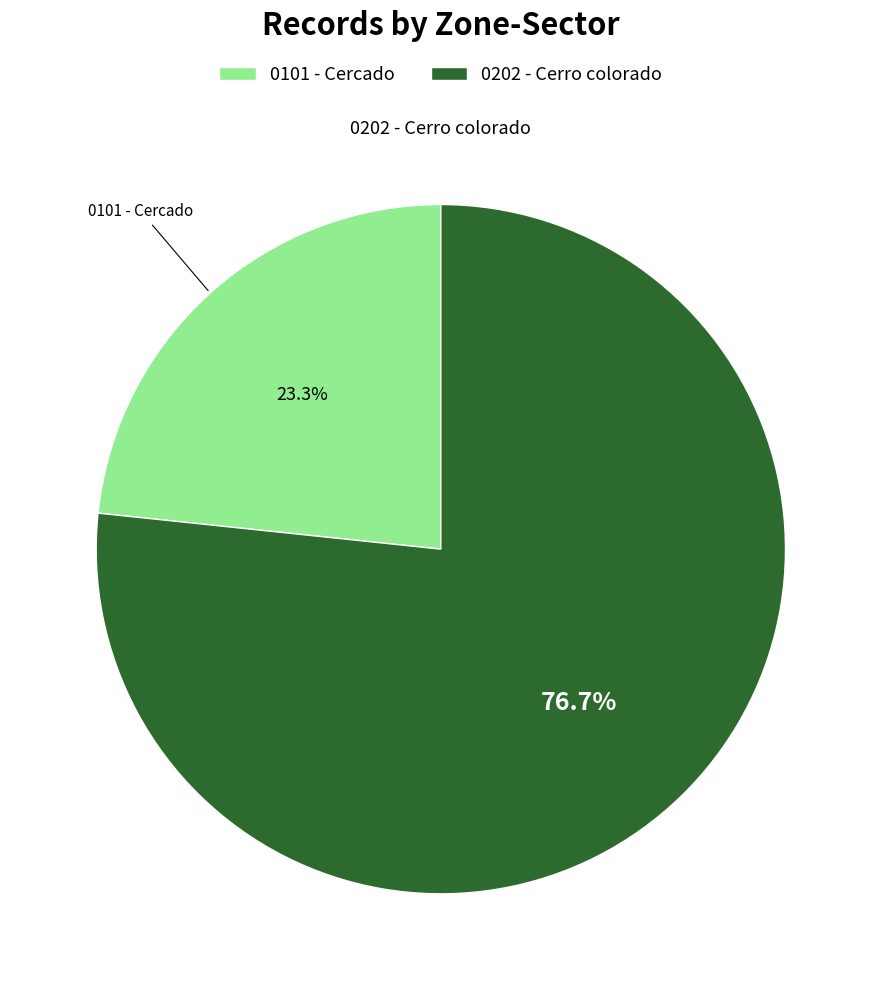

Which slice represents more than half of the pie?

0202 - Cerro colorado